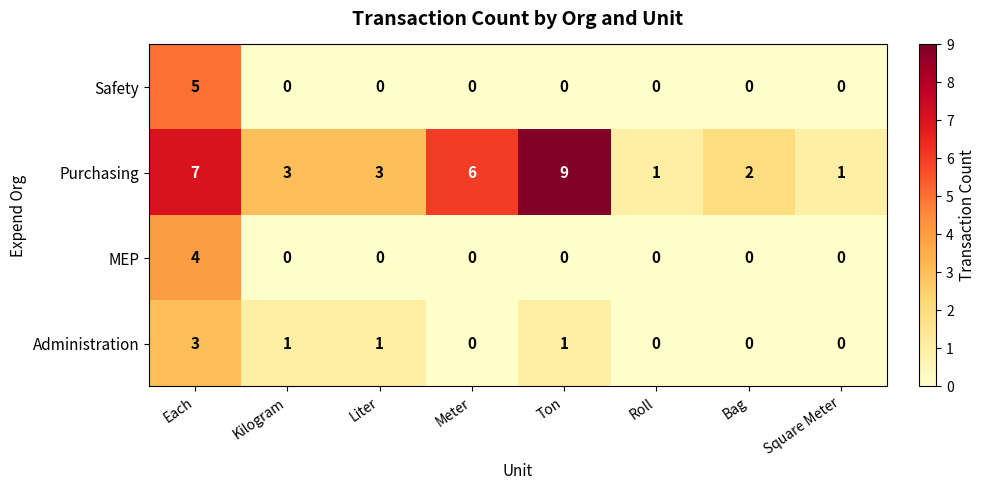

Is it true that MEP equals 0 at Liter?

True